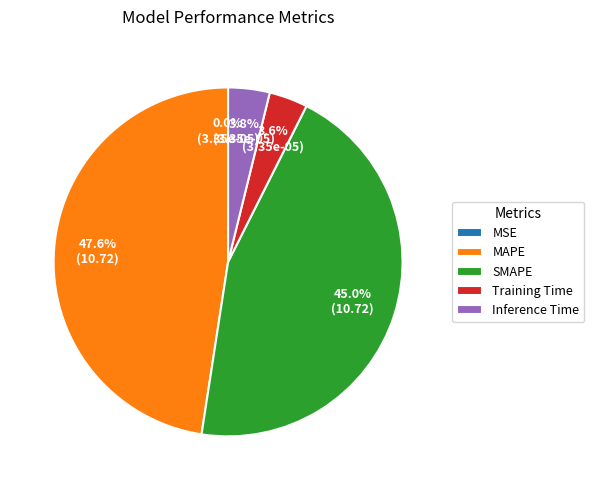

Which category has the biggest portion of the pie?

MAPE